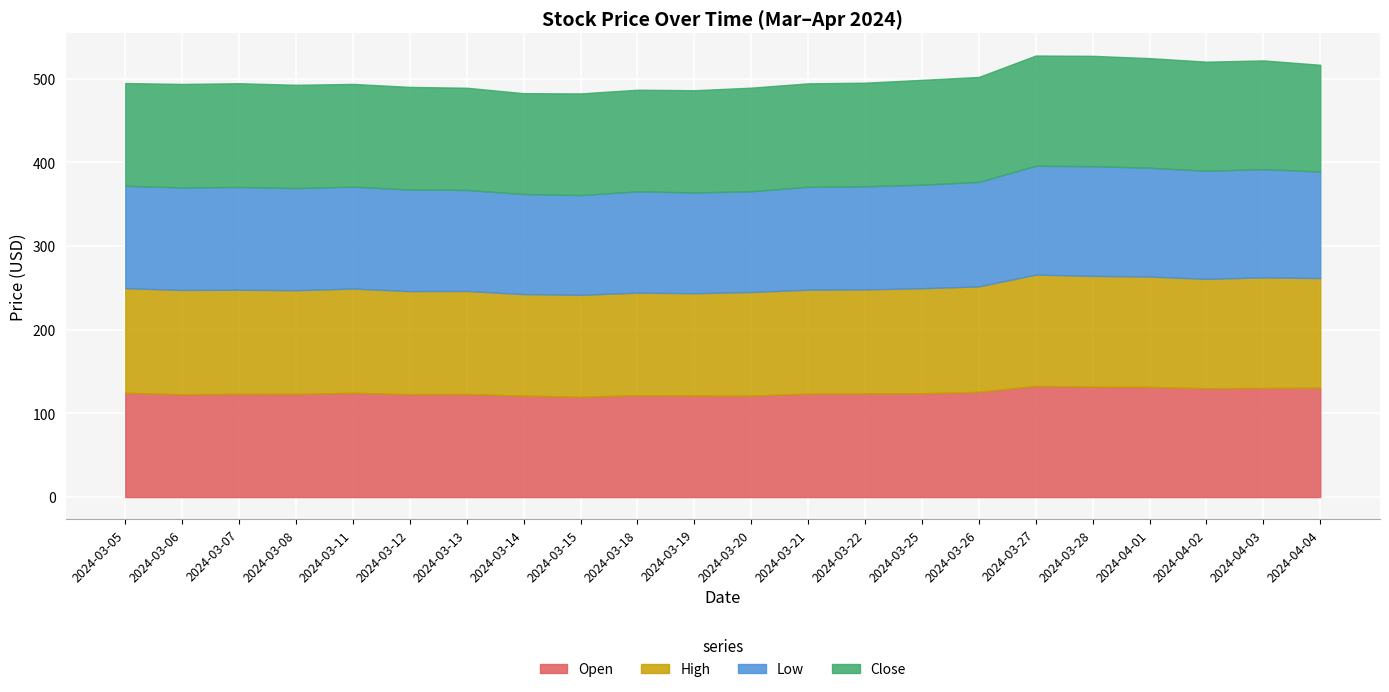

True or false: High and Low cross at least once.

False